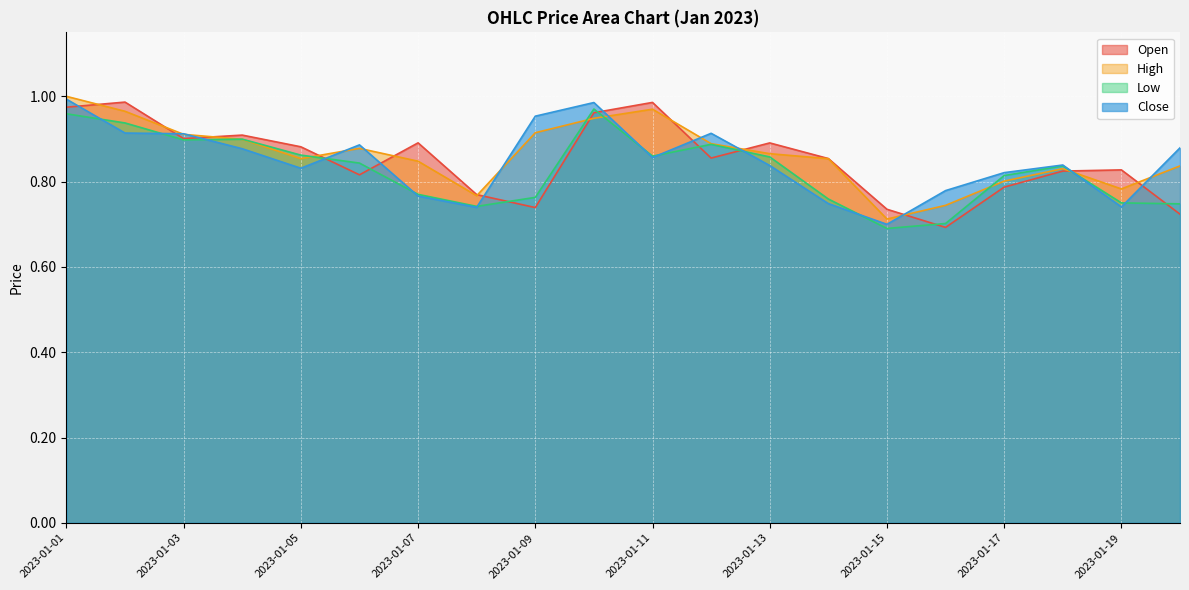

At which category does Close reach its first local valley?

2023-01-05